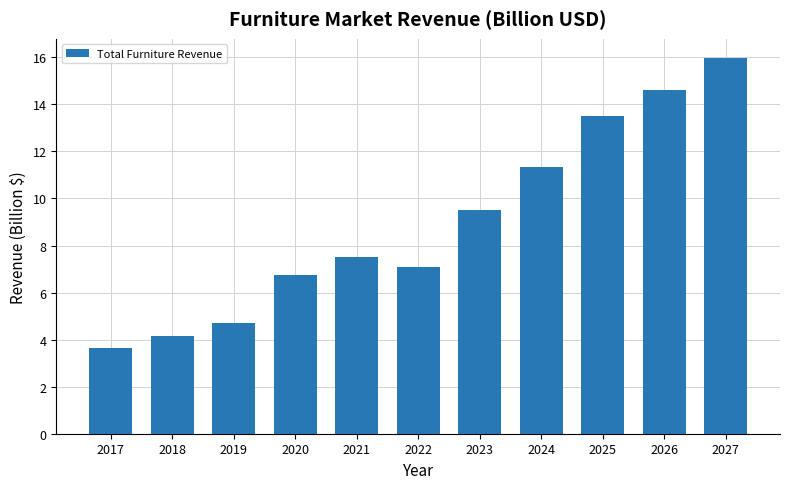

The chart shows a value of 16.0 at 2027. True or false?

True